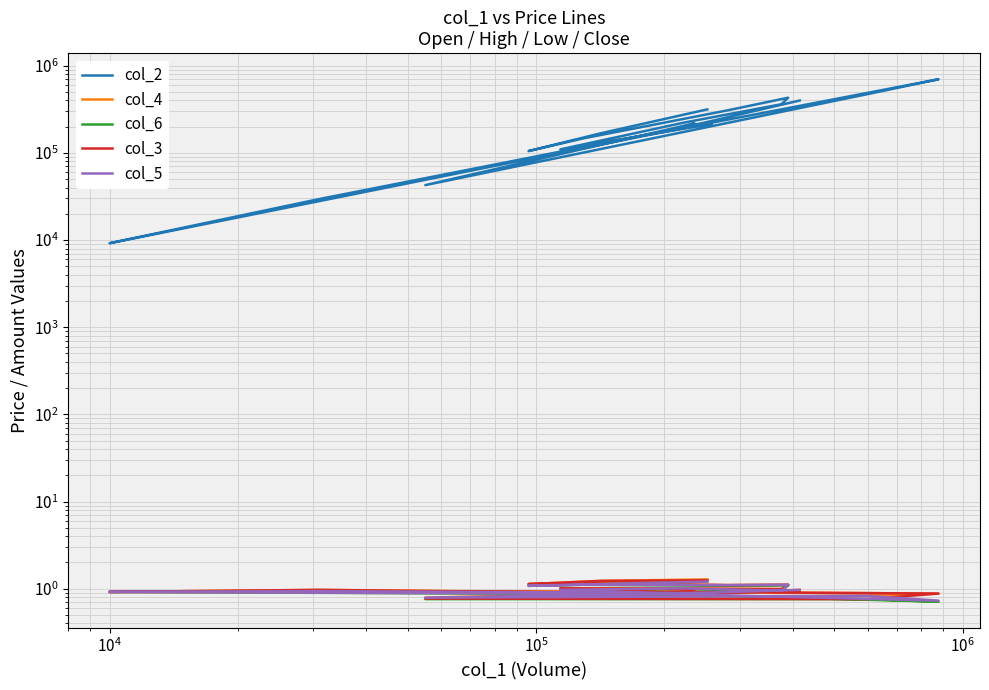

Which series has the largest range (max minus min)?

col_2